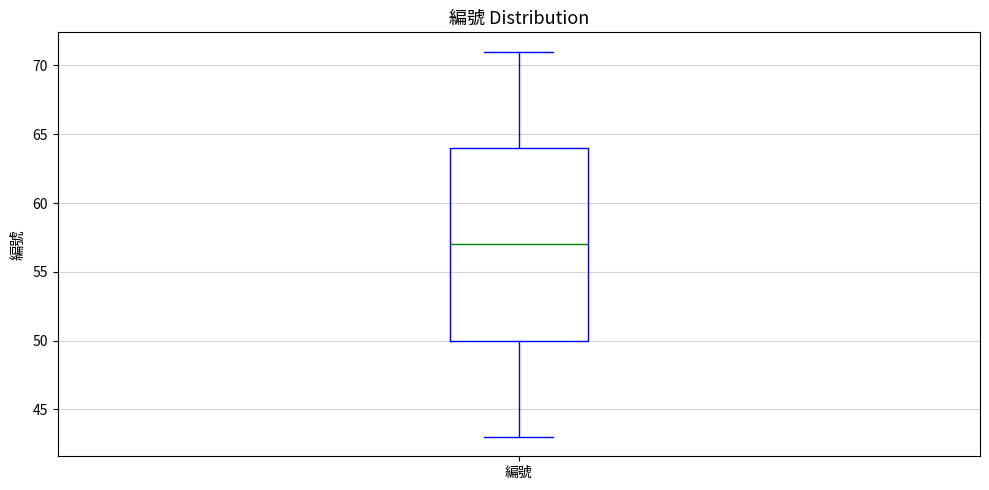

Read this box plot against the y-axis: the position of the median line, the range covered by the box, and the ends of both whiskers. The values are not printed on the chart, so give them approximately, as read against the axis.

median 57, box 50 to 64, whiskers 43 to 71